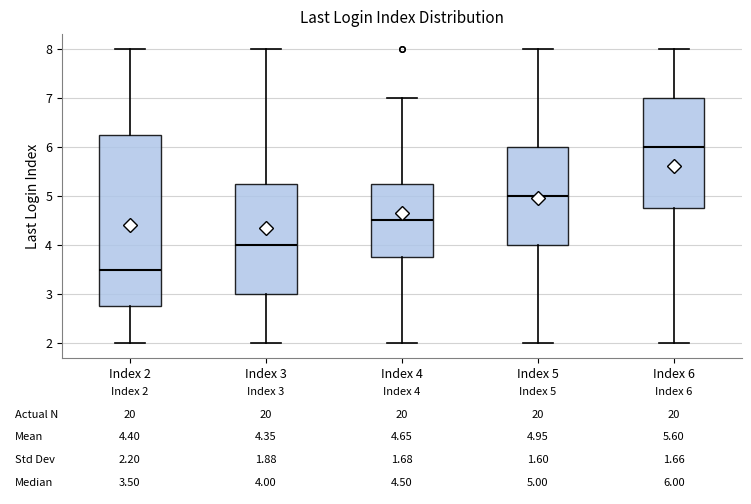

Which box's median line is the lowest?

Index 2